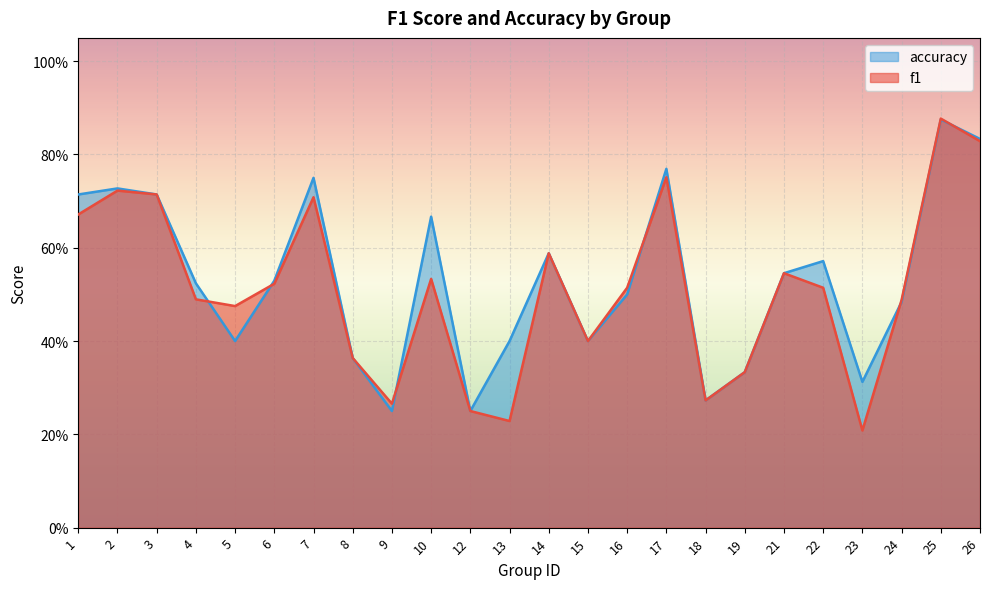

At 15, list the series in order from largest to smallest.

f1, accuracy